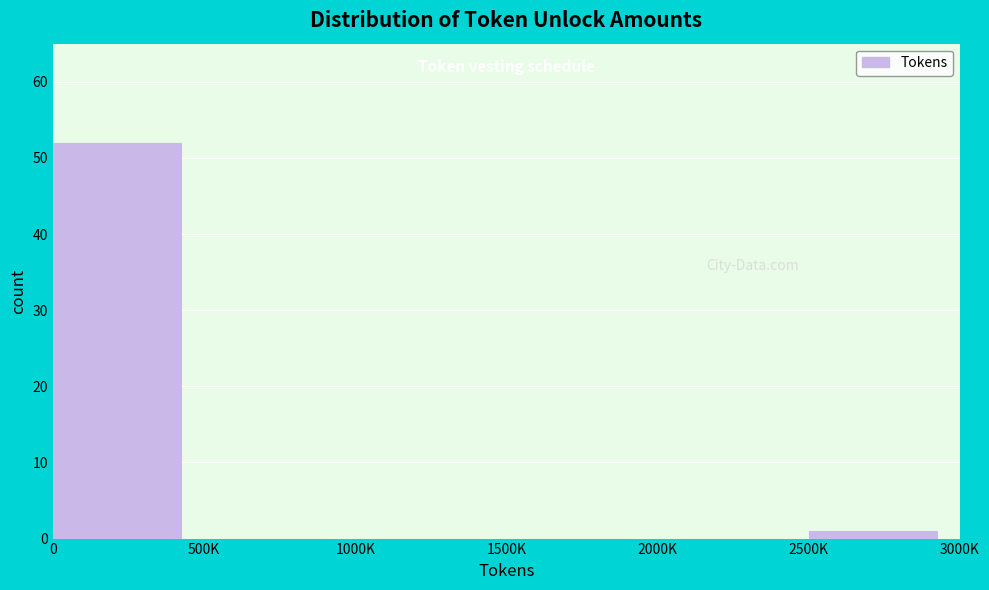

Reading left to right, what are all the values shown in this chart?

0=52	500K=0	1000K=0	1500K=0	2000K=0	2500K=1